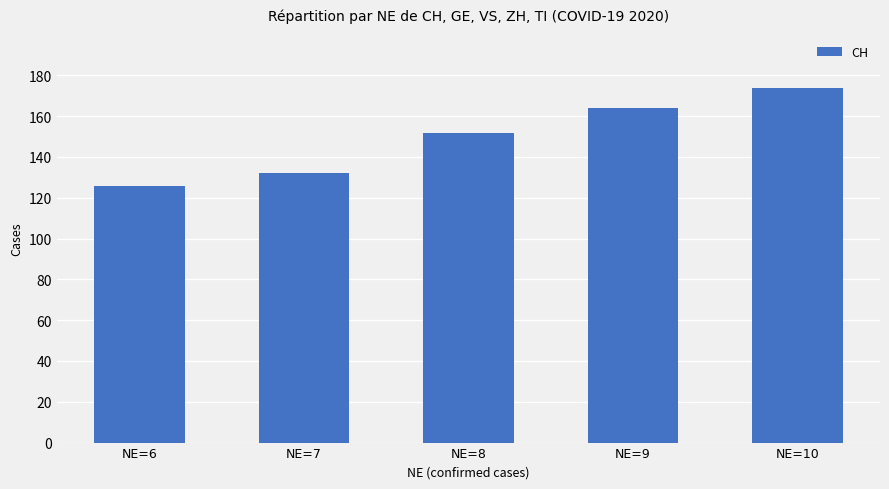

Approximately how many times larger is the value at NE=6 compared to NE=7?

1.0